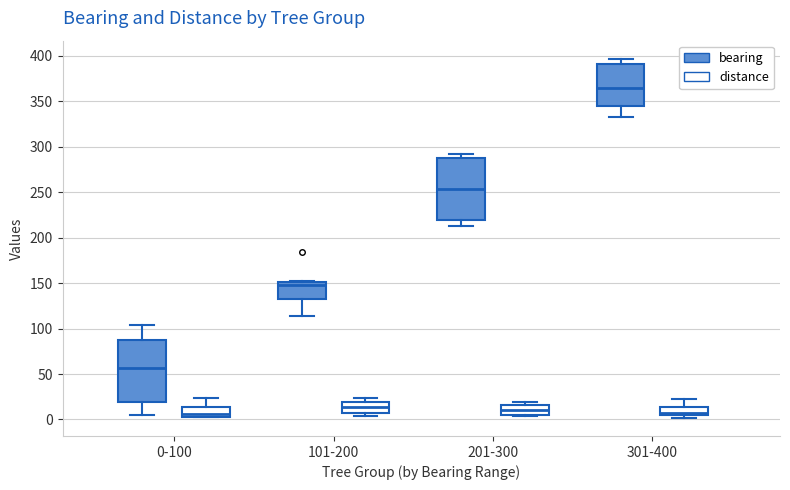

Where is the lower edge of the box for 201-300 (distance) on the y-axis? The values are not printed on the chart, so give them approximately, as read against the axis.

5